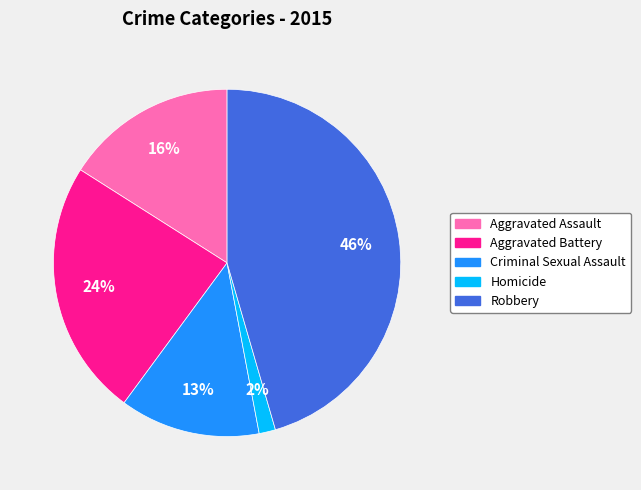

Rank the categories by value from highest to lowest.

Robbery, Aggravated Battery, Aggravated Assault, Criminal Sexual Assault, Homicide